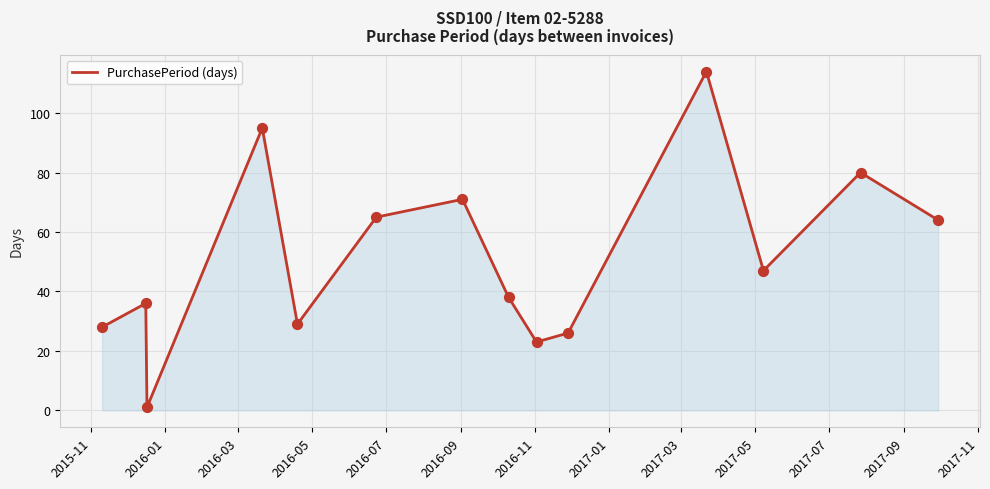

What is the difference between the maximum and minimum values?

113